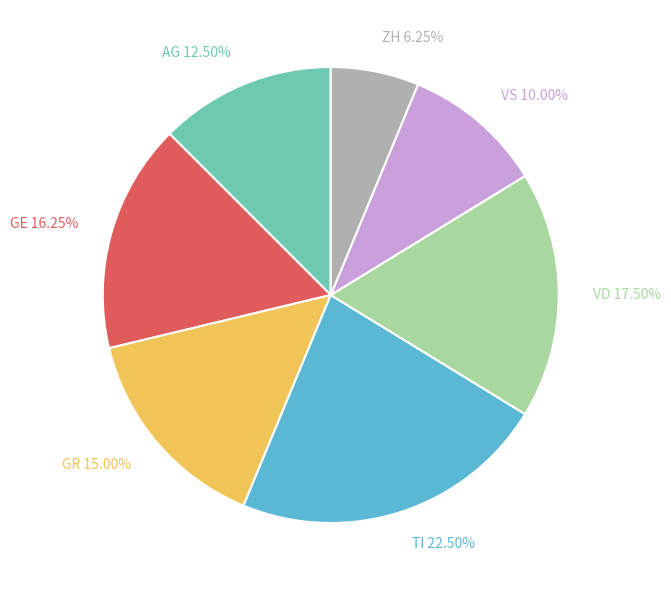

Is the sum of TI 22.50% and GR 15.00% greater than half?

No